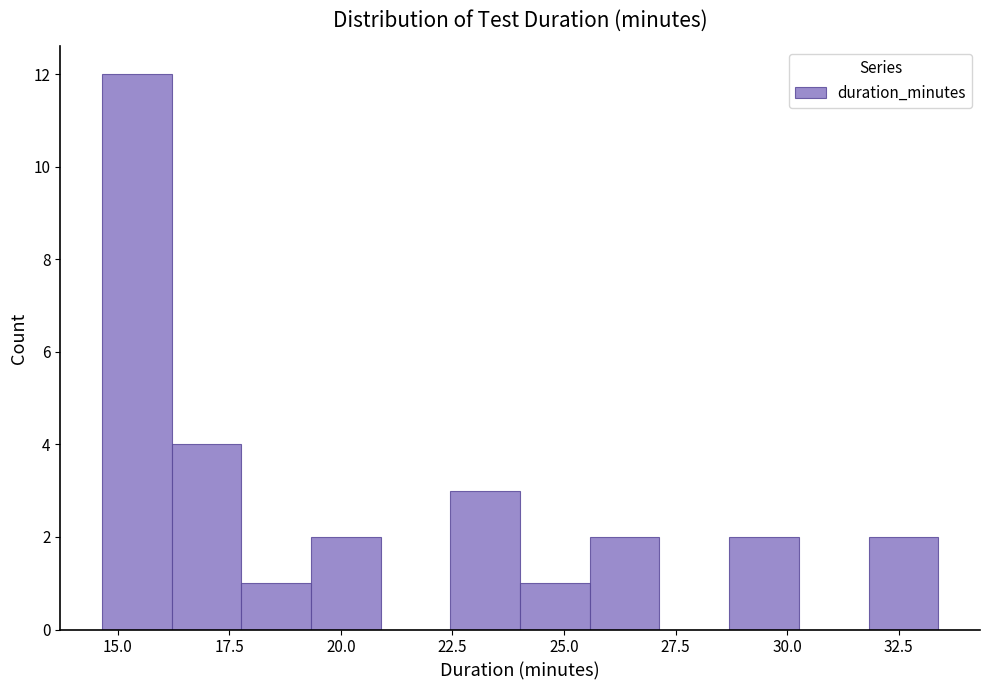

Around what value on the x-axis is the tallest bar? Give the approximate position of its centre, as read against the axis.

15.5